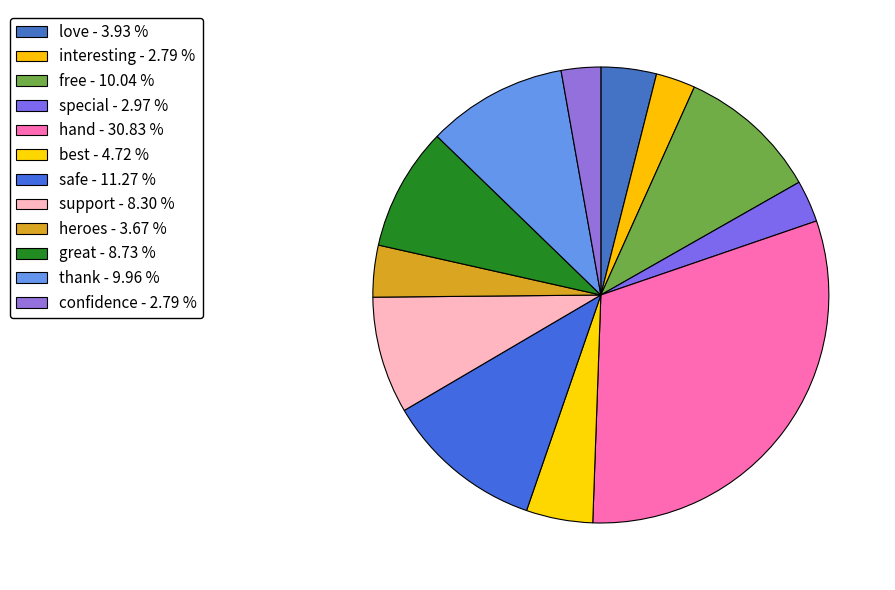

What is the largest slice in the pie chart?

hand